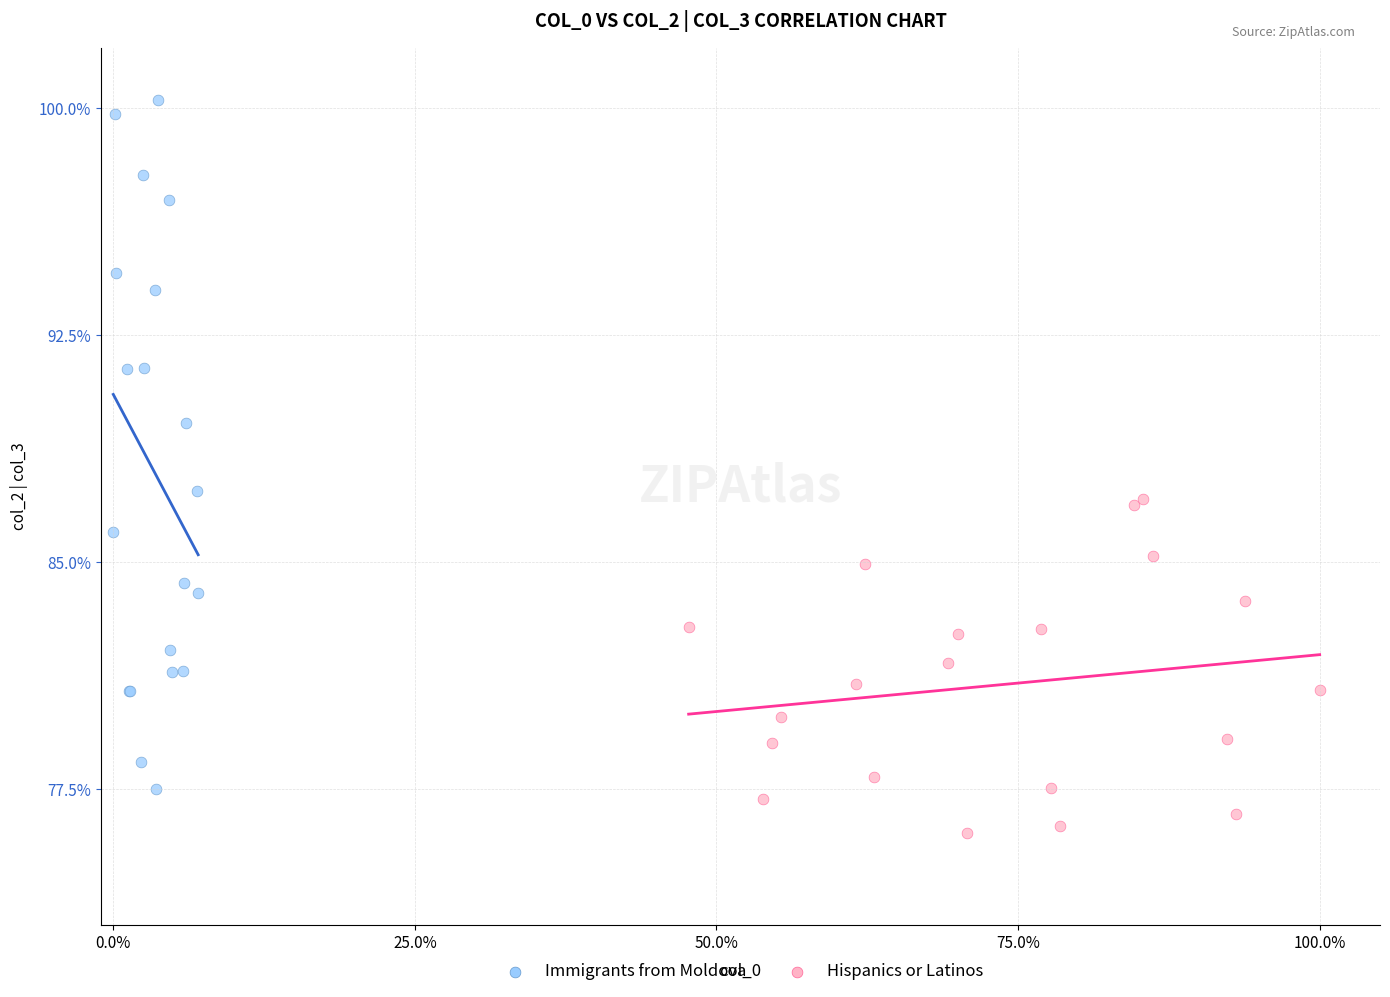

What are all the series names shown in the legend?

Immigrants from Moldova, Hispanics or Latinos